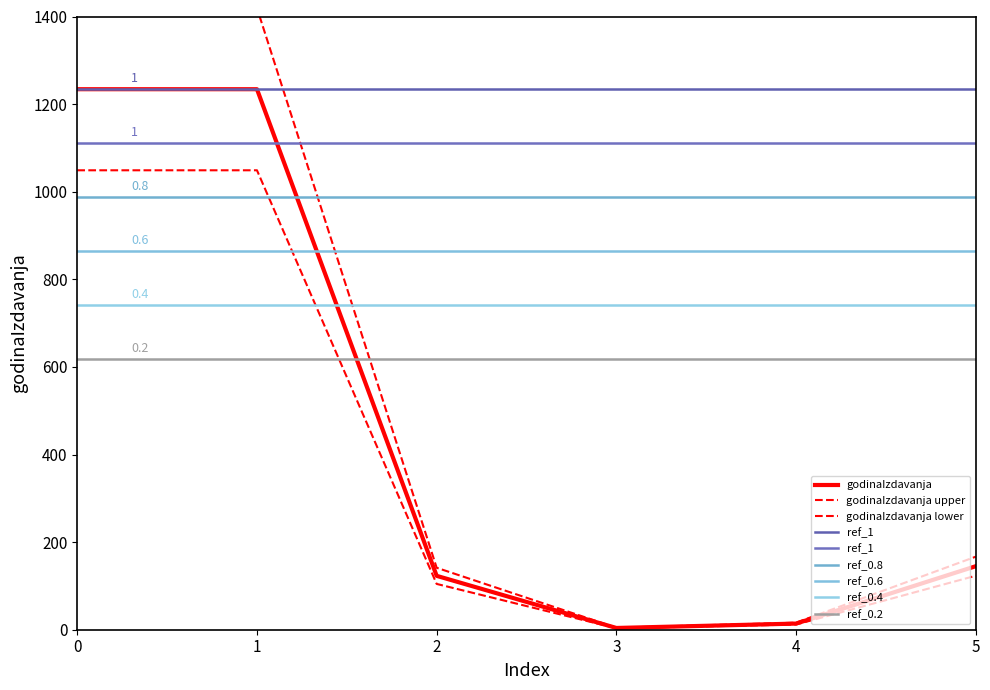

What is the value of the 5th point from the left?

14